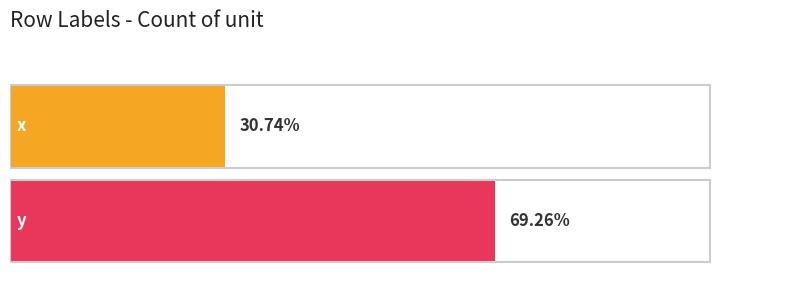

The value at y is 0.7. True or false?

True